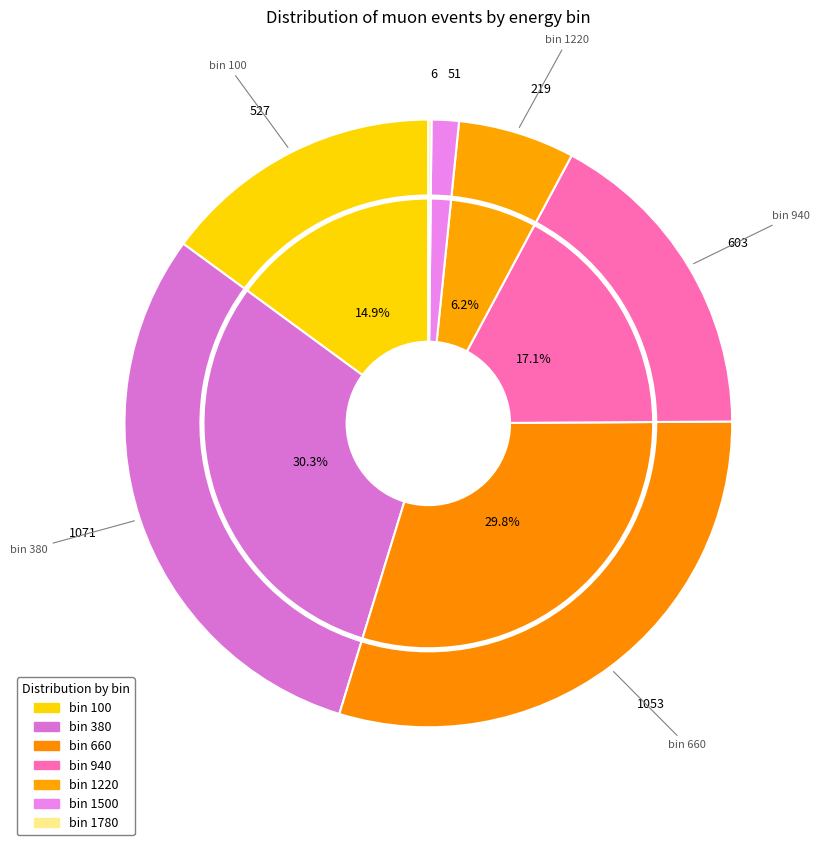

The 1220 slice represents 1% of the pie. True or false?

False